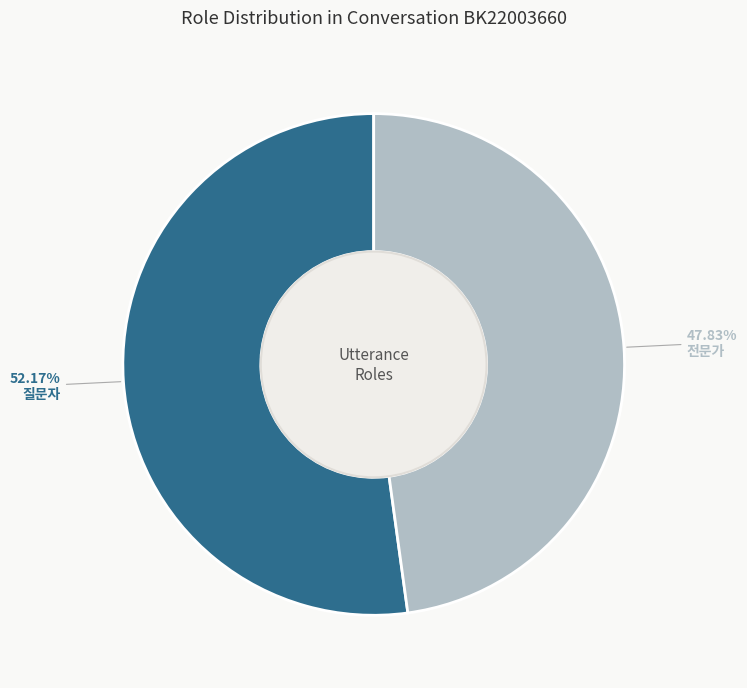

What is the majority slice?

질문자